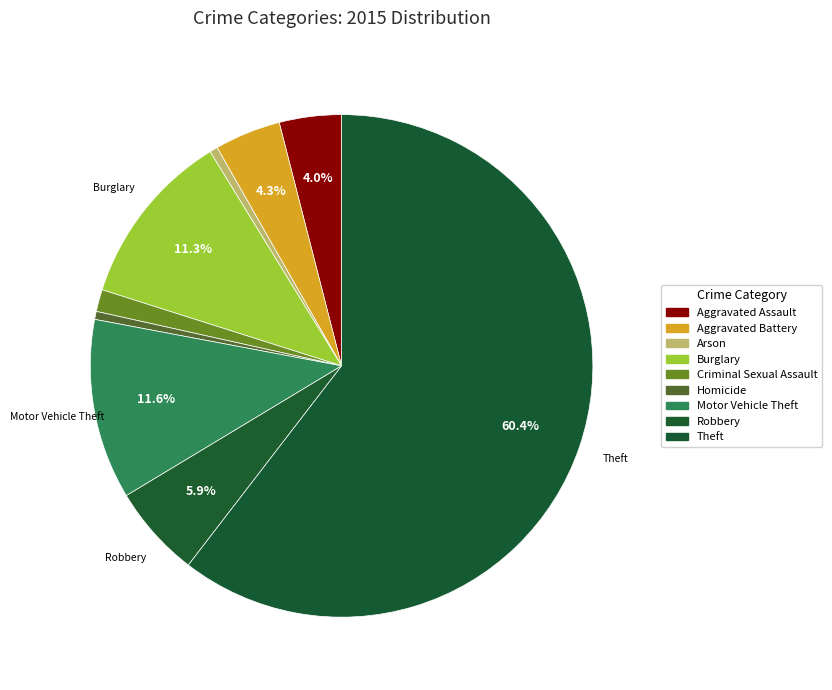

Is there any slice that represents more than half of the pie?

Yes